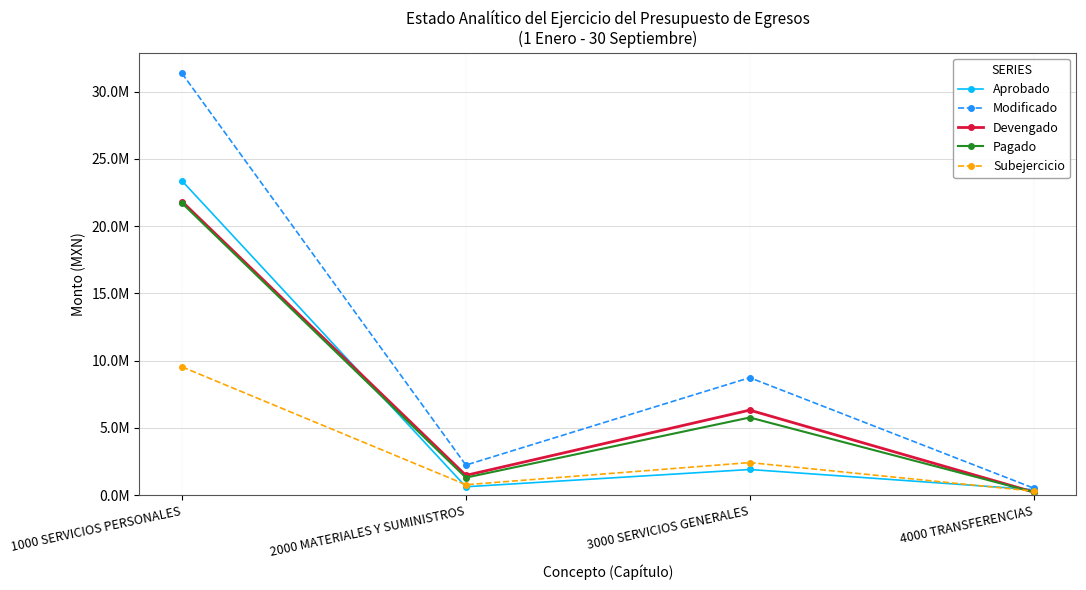

Between 2000 MATERIALES Y SUMINISTROS and 4000 TRANSFERENCIAS, which is larger?

2000 MATERIALES Y SUMINISTROS